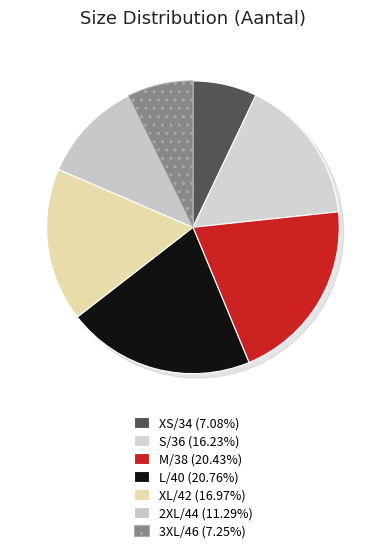

Which has a higher value, S/36 or M/38?

M/38